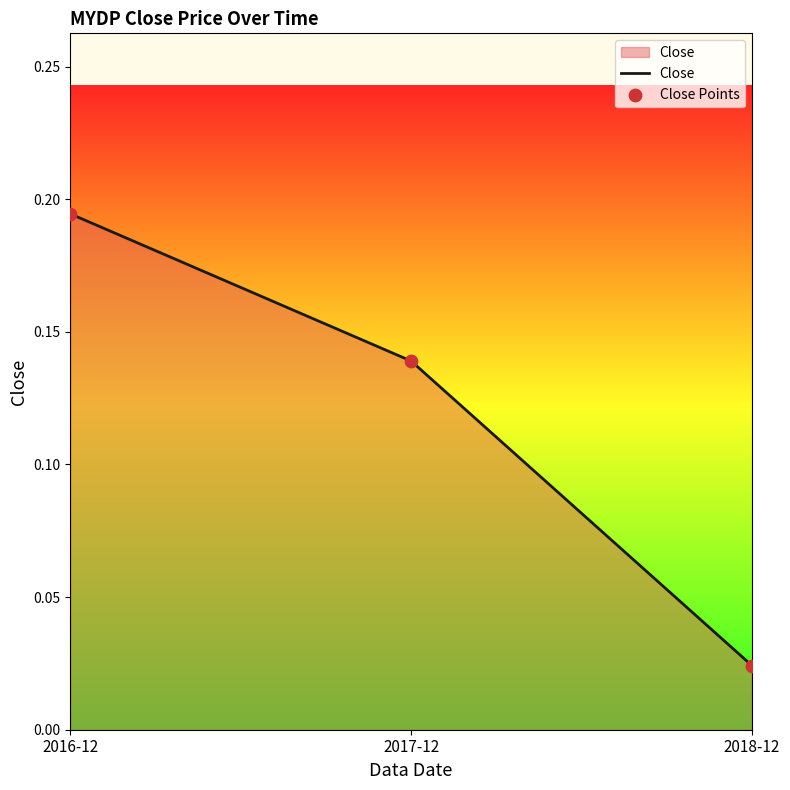

What position from the left is 2018-12?

3